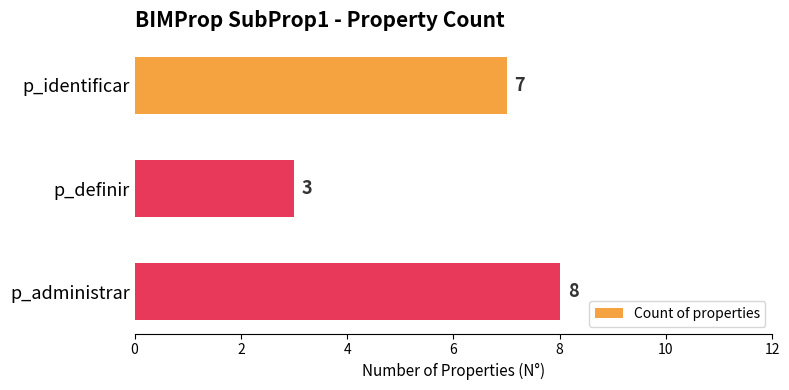

Reading top to bottom, list all the values displayed in this chart.

p_identificar=7	p_definir=3	p_administrar=8